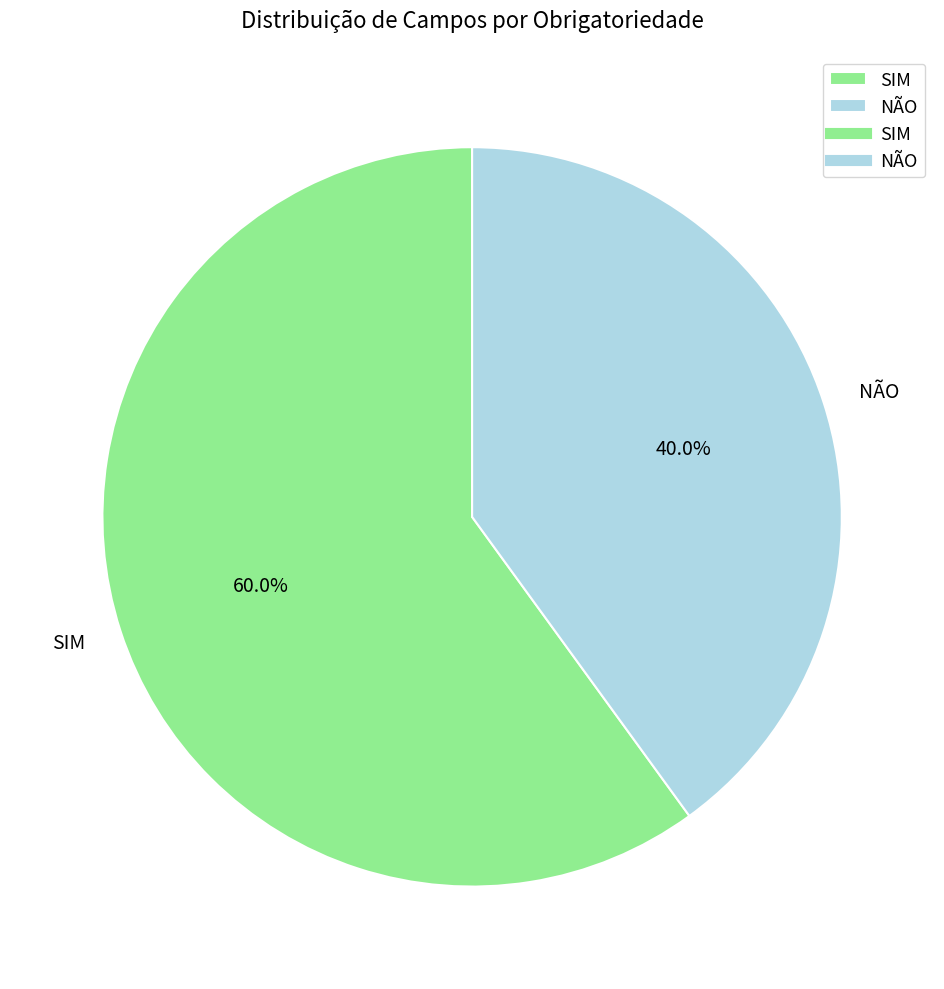

Is the sum of SIM and NÃO greater than half?

Yes